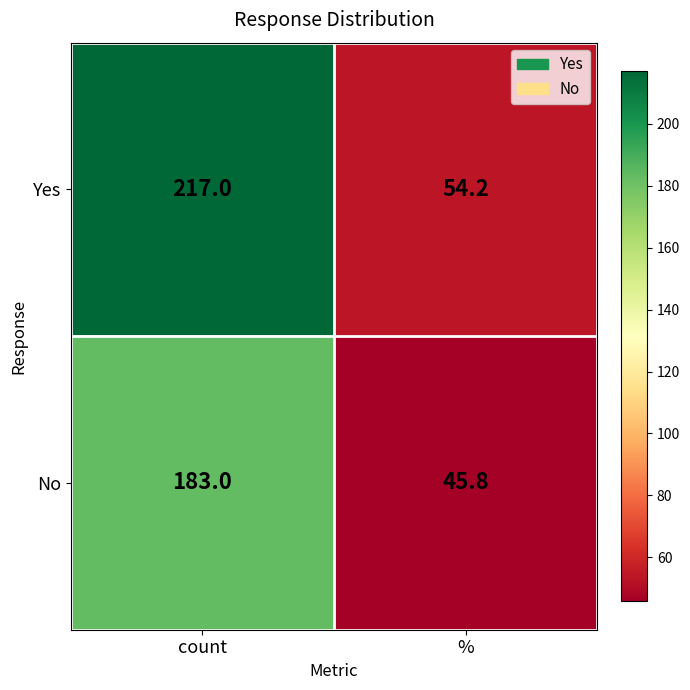

What is the total value across all series at count?

400.0